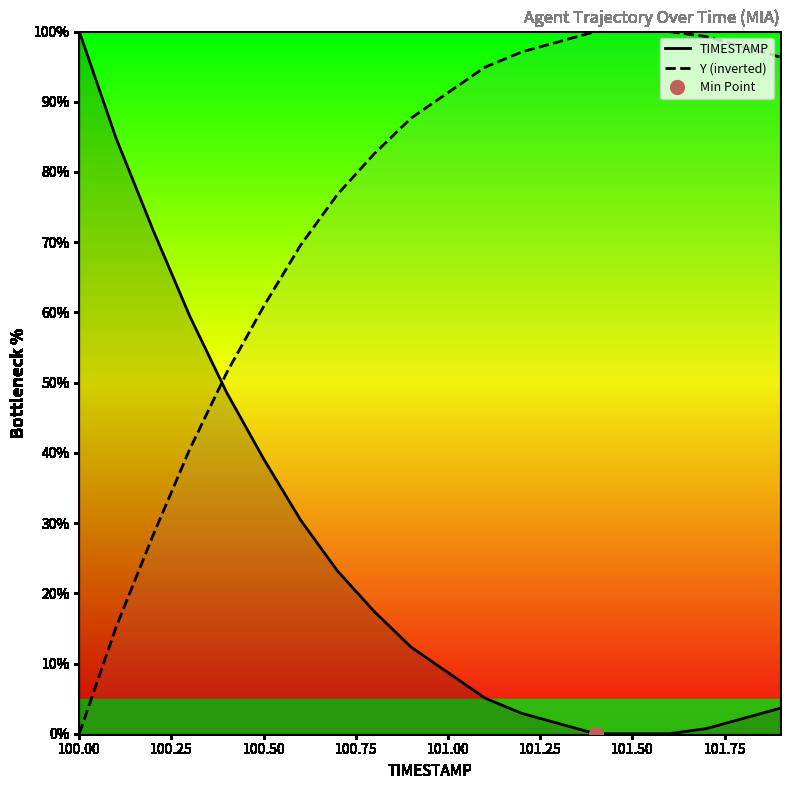

How many times do Y (inverted) and TIMESTAMP cross each other?

1